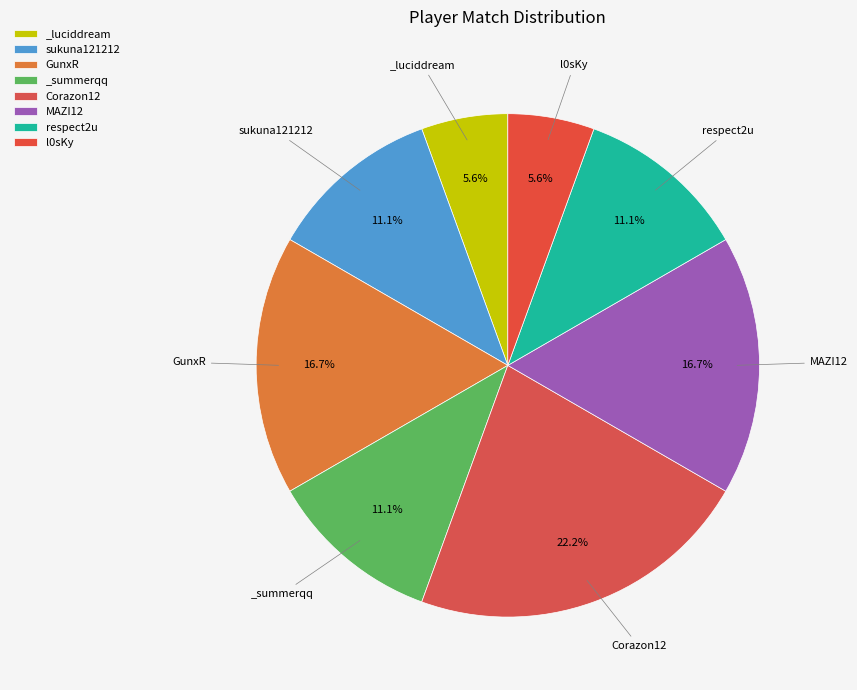

Count the number of slices in the pie.

8